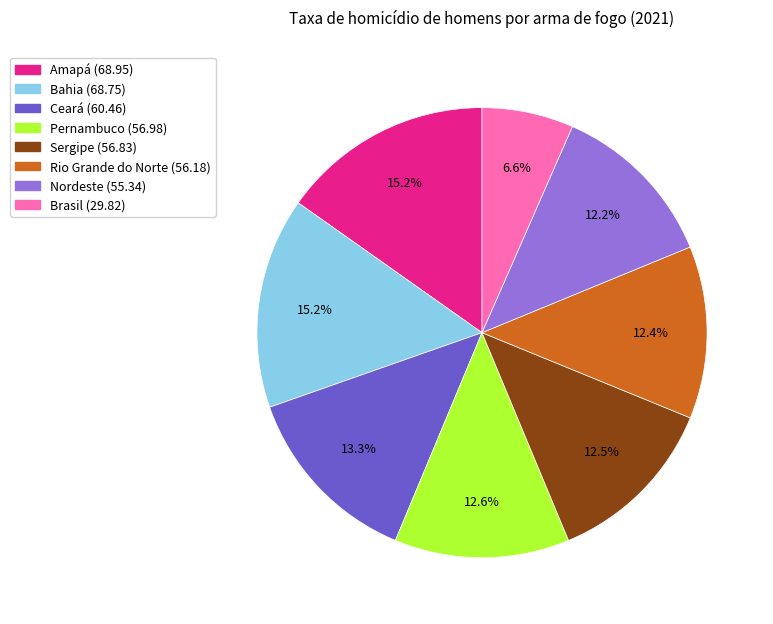

Which has a higher value, Ceará or Sergipe?

Ceará